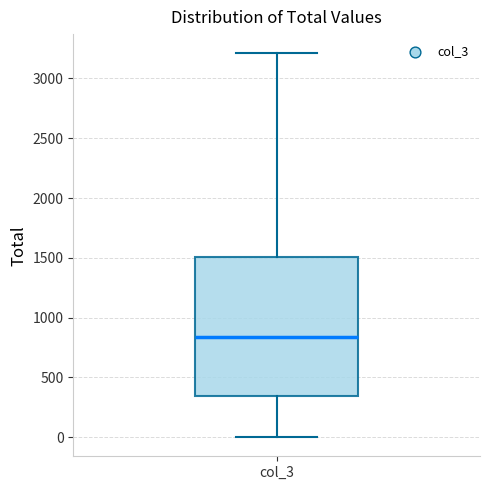

Read this box plot against the y-axis: the position of the median line, the range covered by the box, and the ends of both whiskers. The values are not printed on the chart, so give them approximately, as read against the axis.

median 850, box 350 to 1500, whiskers 0 to 3200